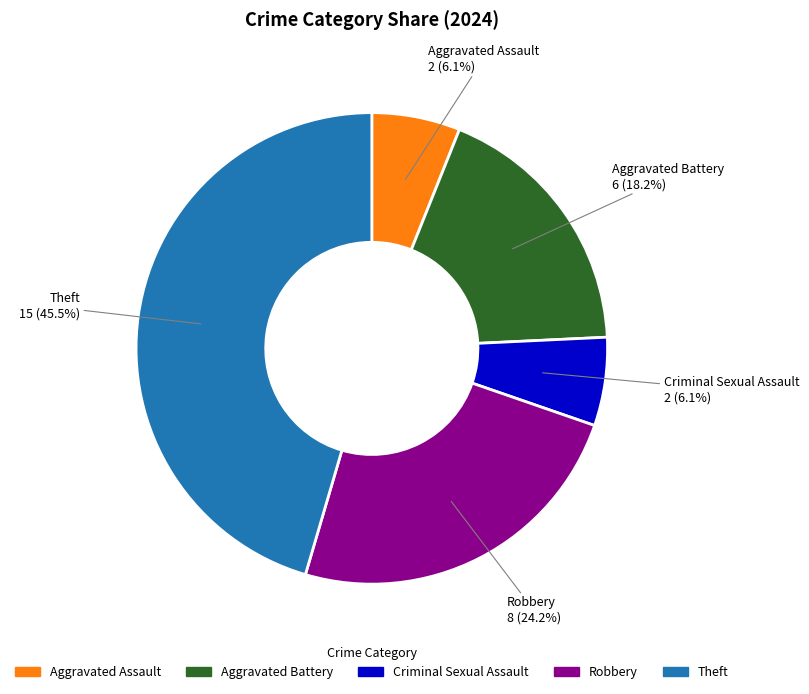

Which slice is the largest?

Theft